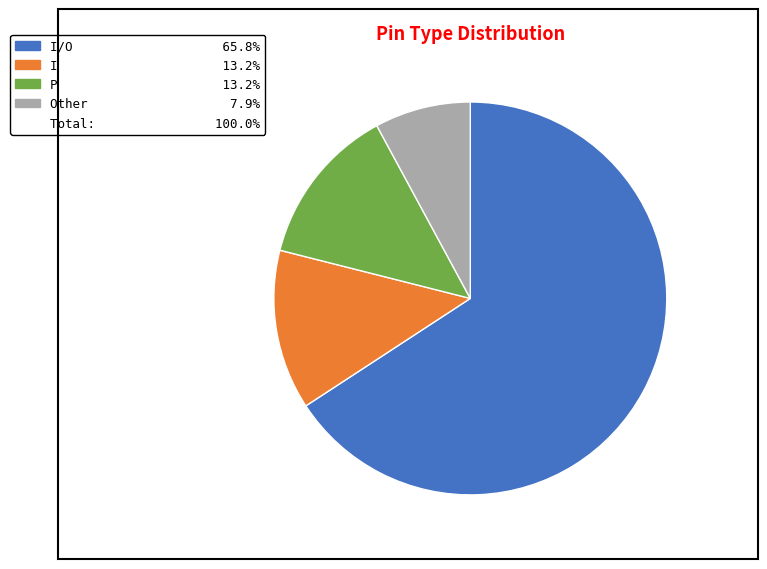

Is there a majority slice in this chart?

Yes